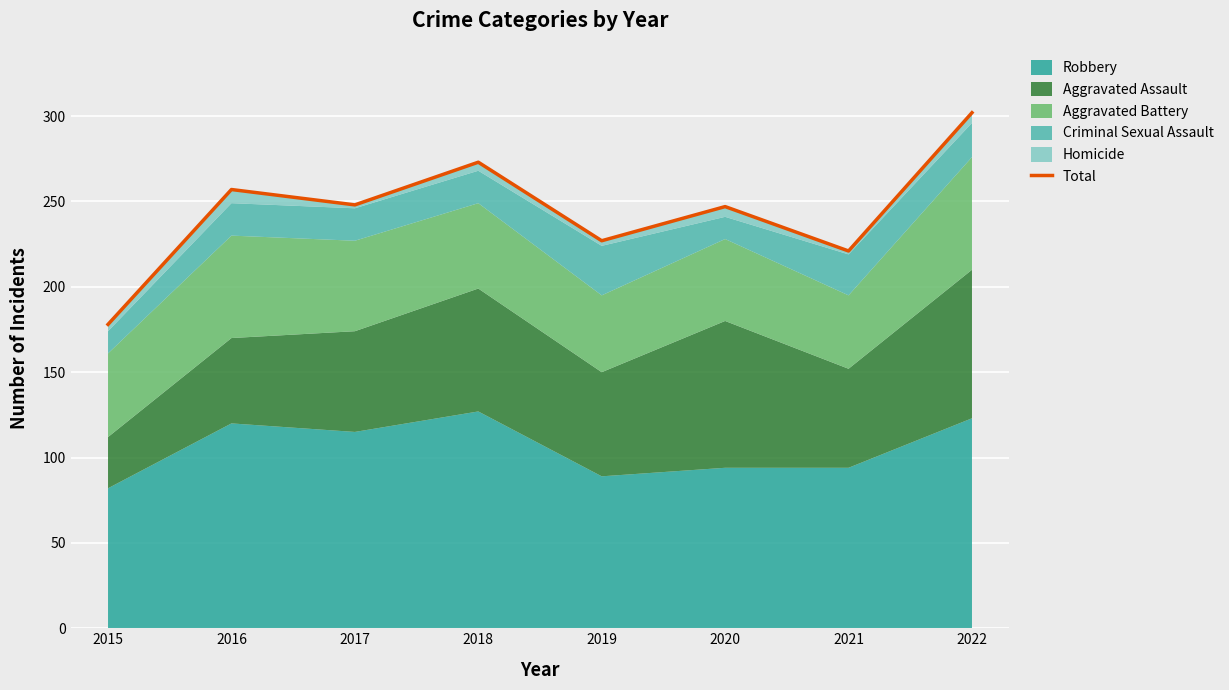

What is the difference between the maximum and minimum values?

124